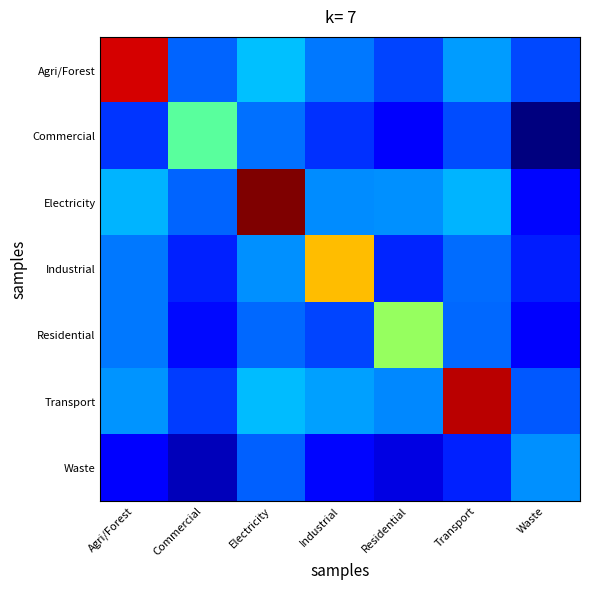

Reading left to right, list all the values displayed in this chart.

row_0: 155284857.3	5325937.8	11396042.7	6439518.8	4035492.2	8515965.4	4106456.2
row_1: 3312101.5	27555472.2	6049171.0	3263306.8	1668865.5	4298214.8	870613.4
row_2: 10251385.0	5351463.1	189200286.6	7554287.8	7781637.9	10325257.3	2025727.9
row_3: 6527733.8	2745431.9	7935500.5	80196979.3	2850533.3	5790670.0	2652306.6
row_4: 6318243.8	2120651.1	5573312.7	3972280.5	39980356.0	5530734.8	1629656.3
row_5: 8219005.3	3591511.0	10955010.9	8782811.5	7257768.4	164846173.6	4750702.1
row_6: 1862623.4	983677.0	5240774.8	2047986.2	1322721.4	2727487.6	7863832.7